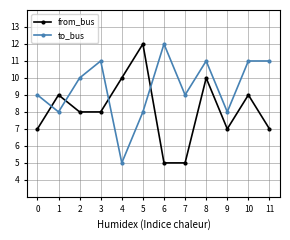

Is the value of from_bus at 1 greater than the value of to_bus at 4?

Yes